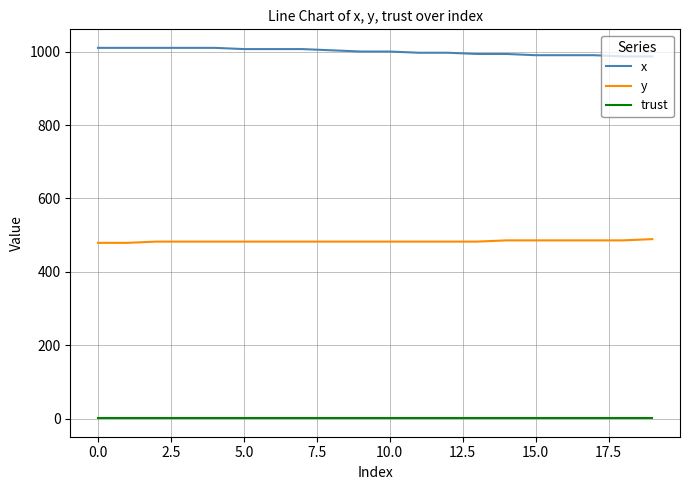

What is the greatest value displayed?

1010.0